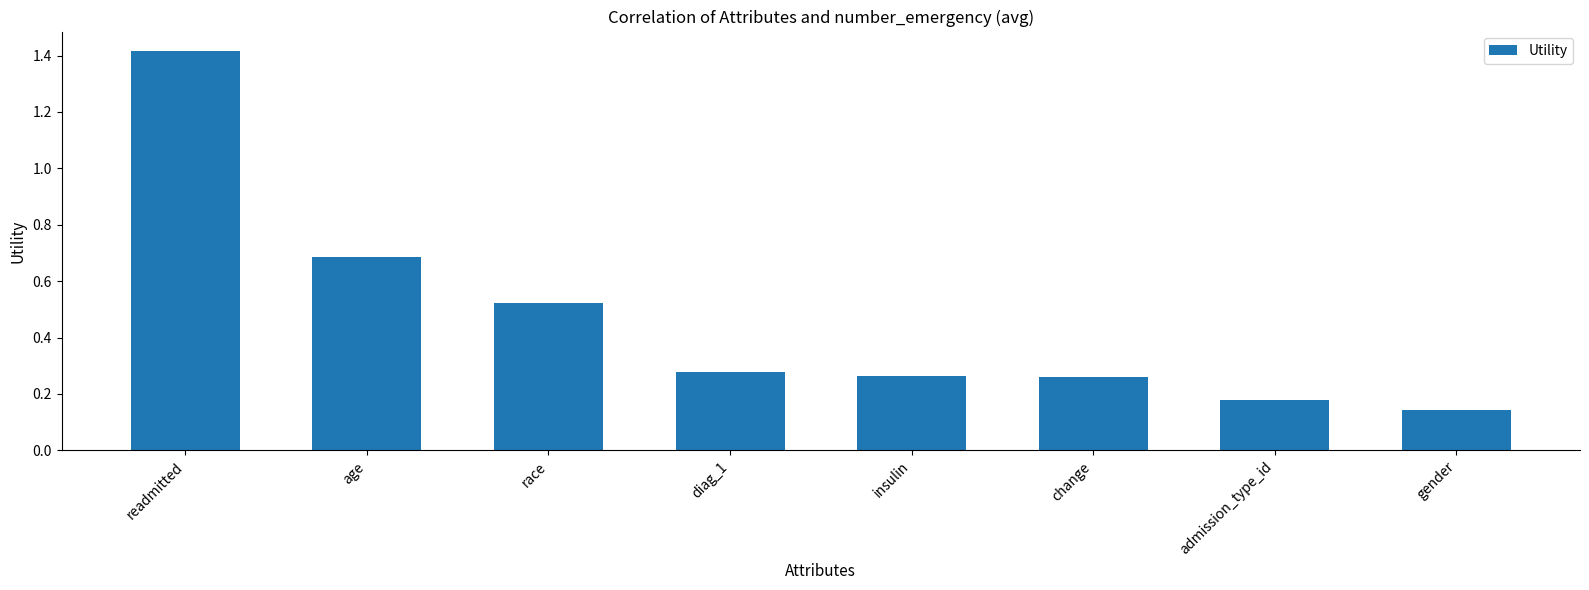

What is the difference between the maximum and second lowest values?

1.2